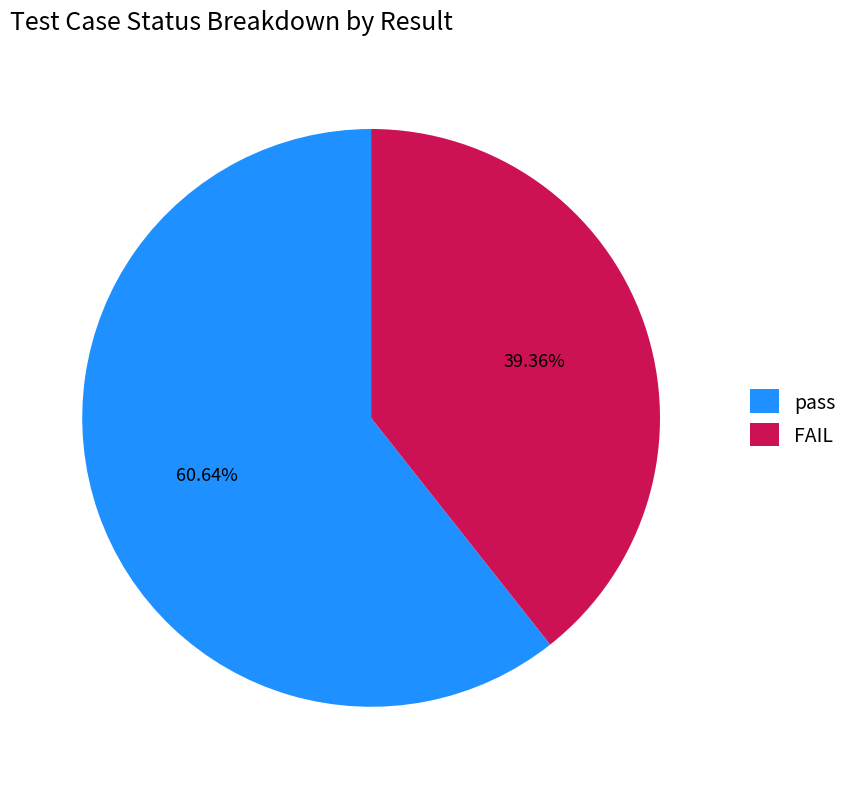

Combined, what portion of the pie is FAIL and pass?

100.0%